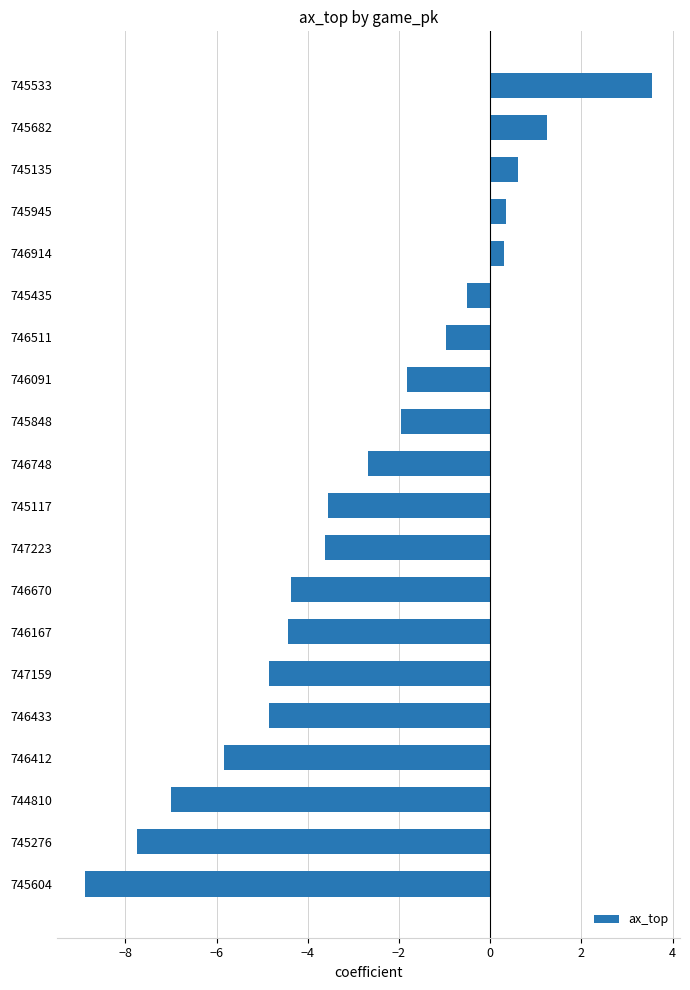

Which label corresponds to the smallest value in the chart?

745604